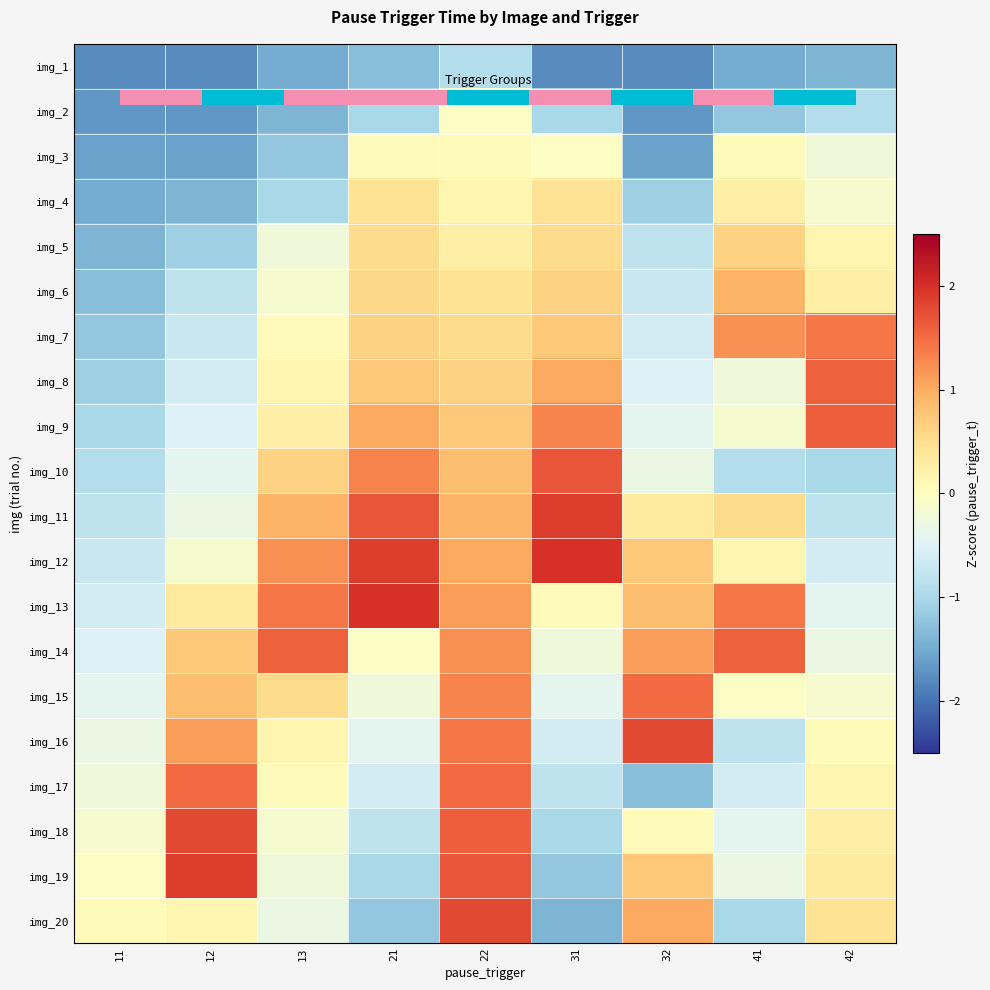

The value of img_2 at 32 is -1.7. True or false?

True